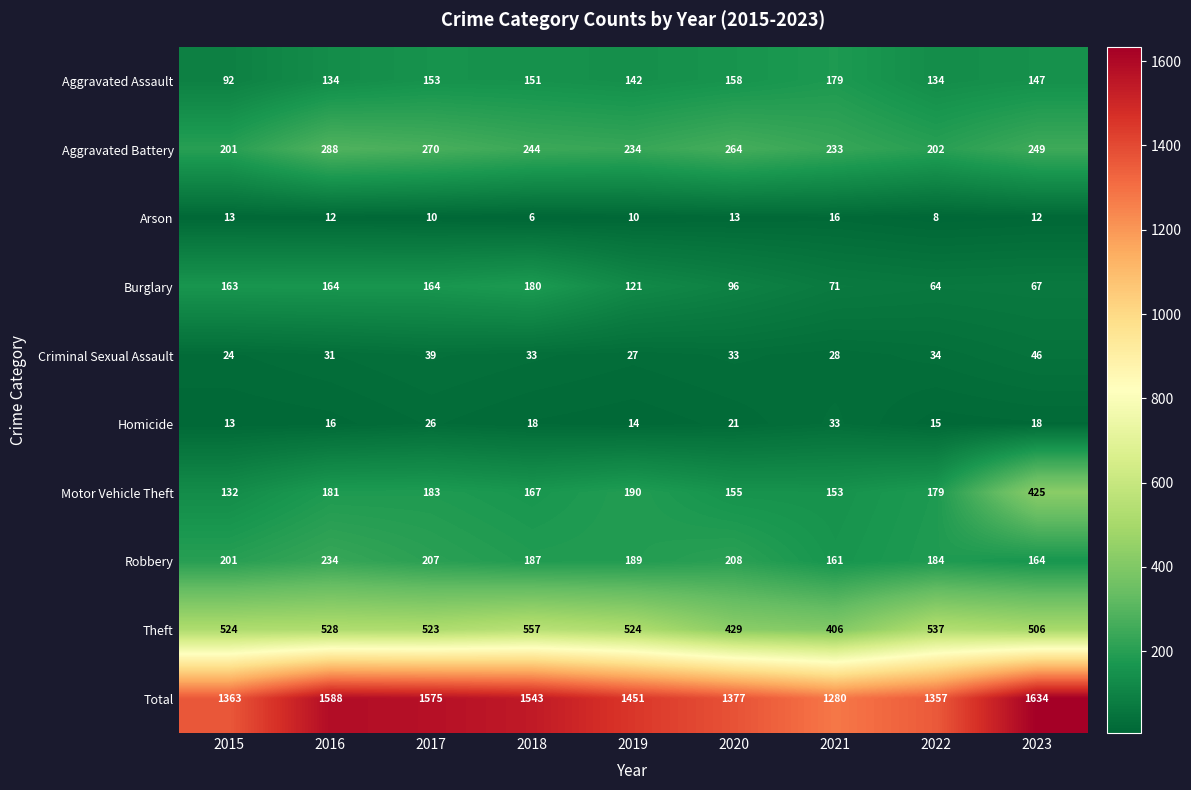

Between 2018 and 2020, which series saw the biggest shift?

Total